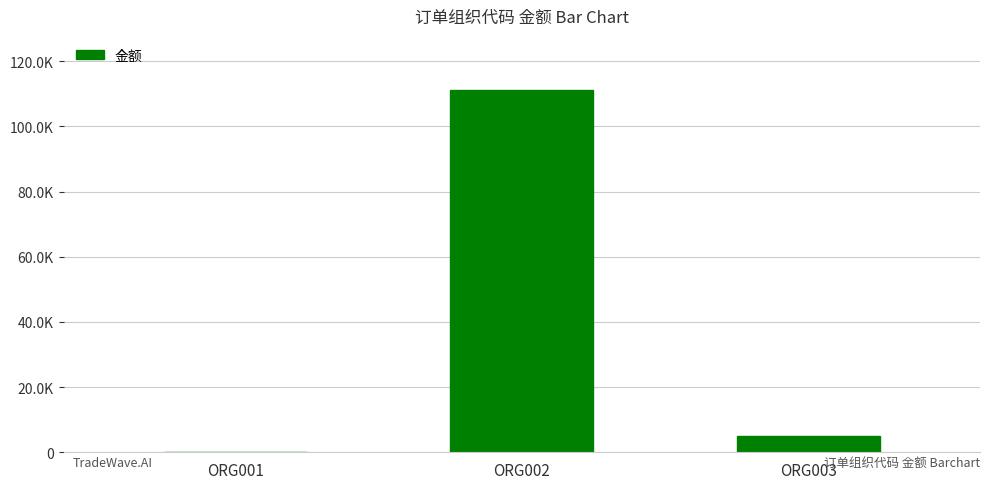

Reading left to right, what are all the values shown in this chart?

100	111100	5000